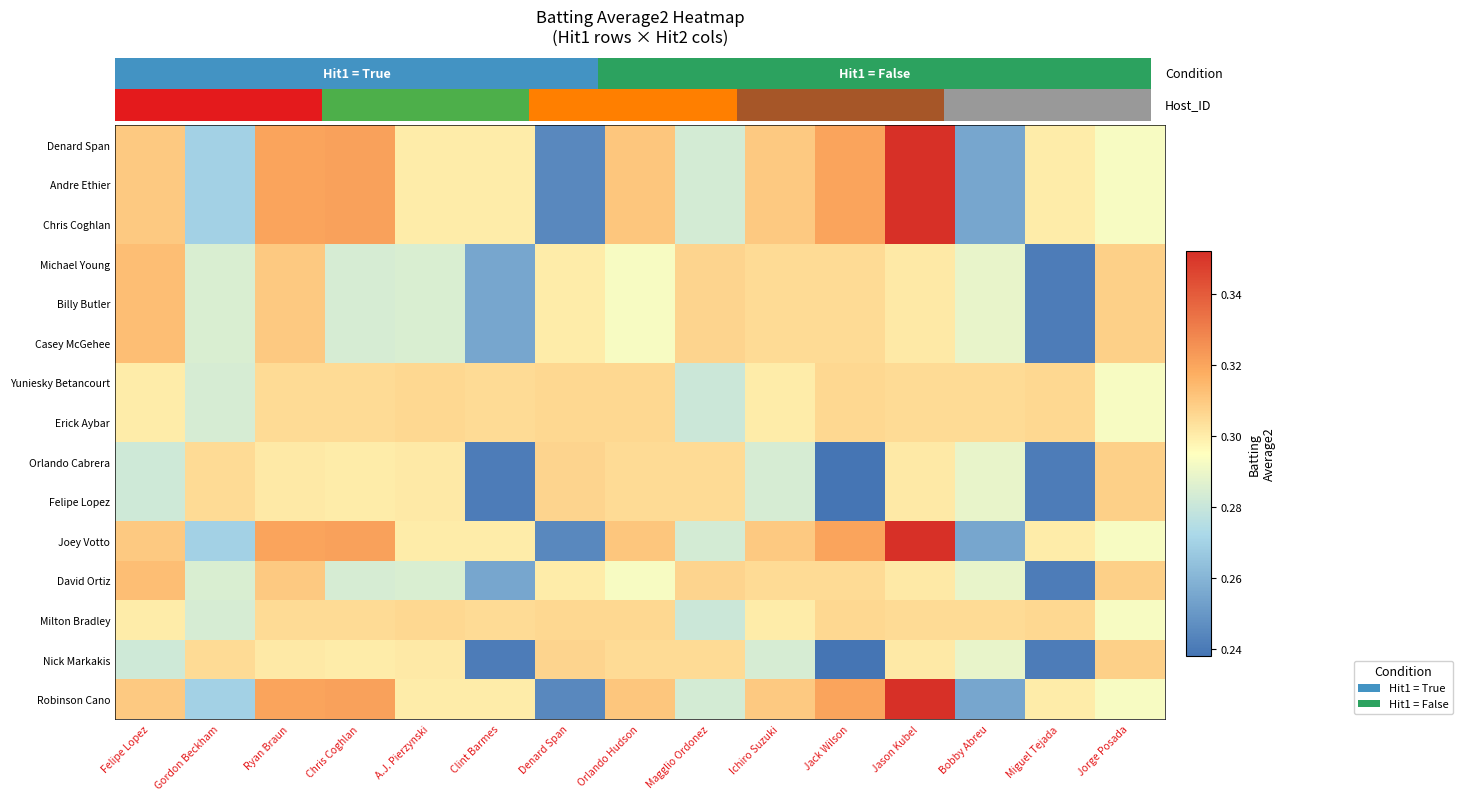

True or false: Andre Ethier has a value of 0.1 at Magglio Ordonez.

False